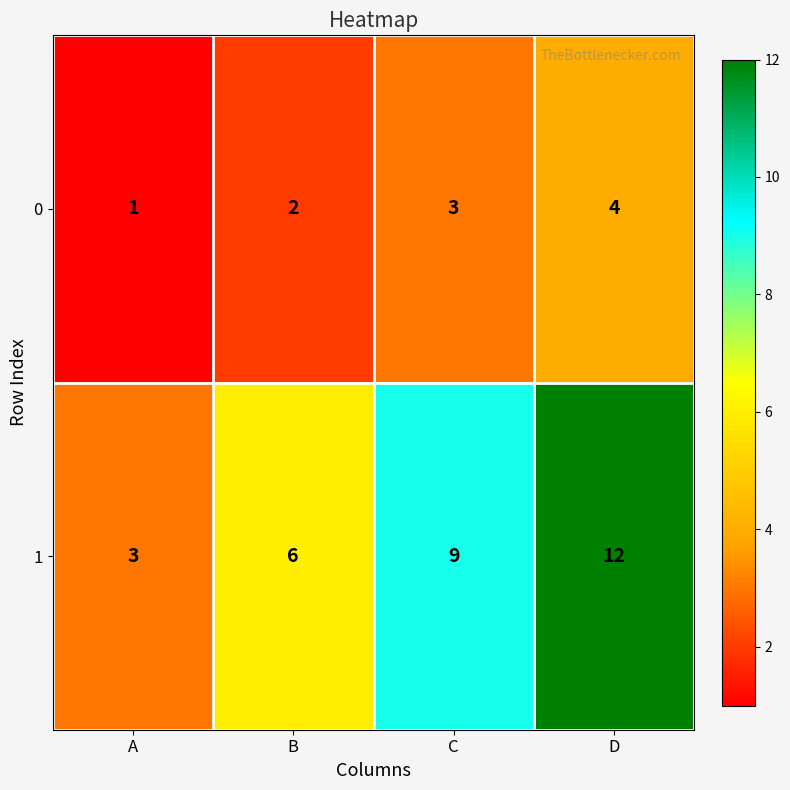

What is the total value across all series at B?

8